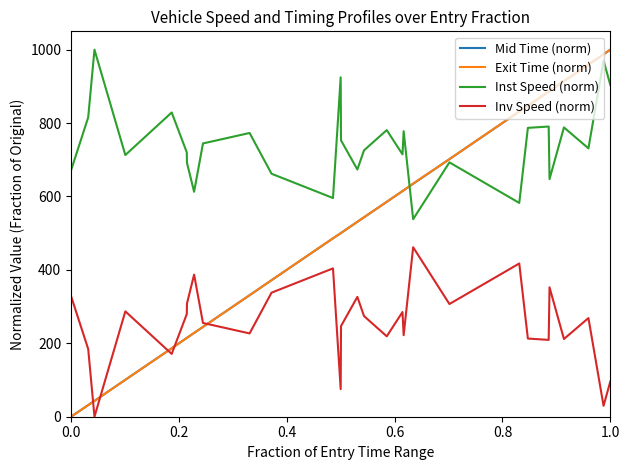

Which series has the largest total across all categories?

Inst Speed (norm)